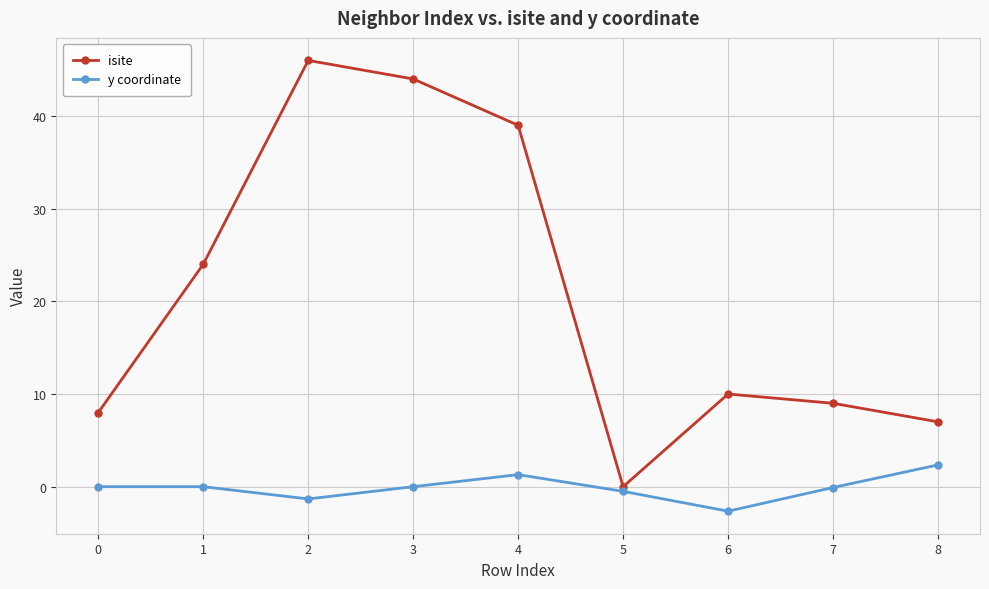

True or false: isite has a value of 7.0 at 8.

True